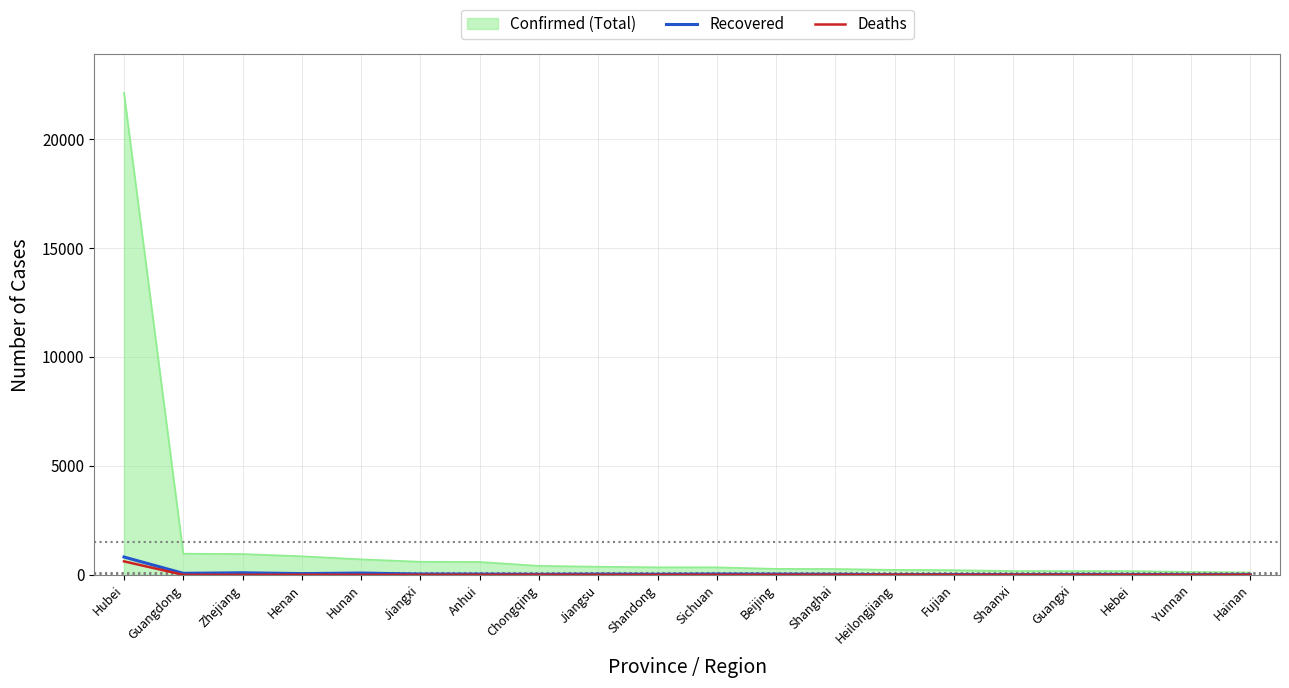

At which category is the sum across all series the highest?

Hubei